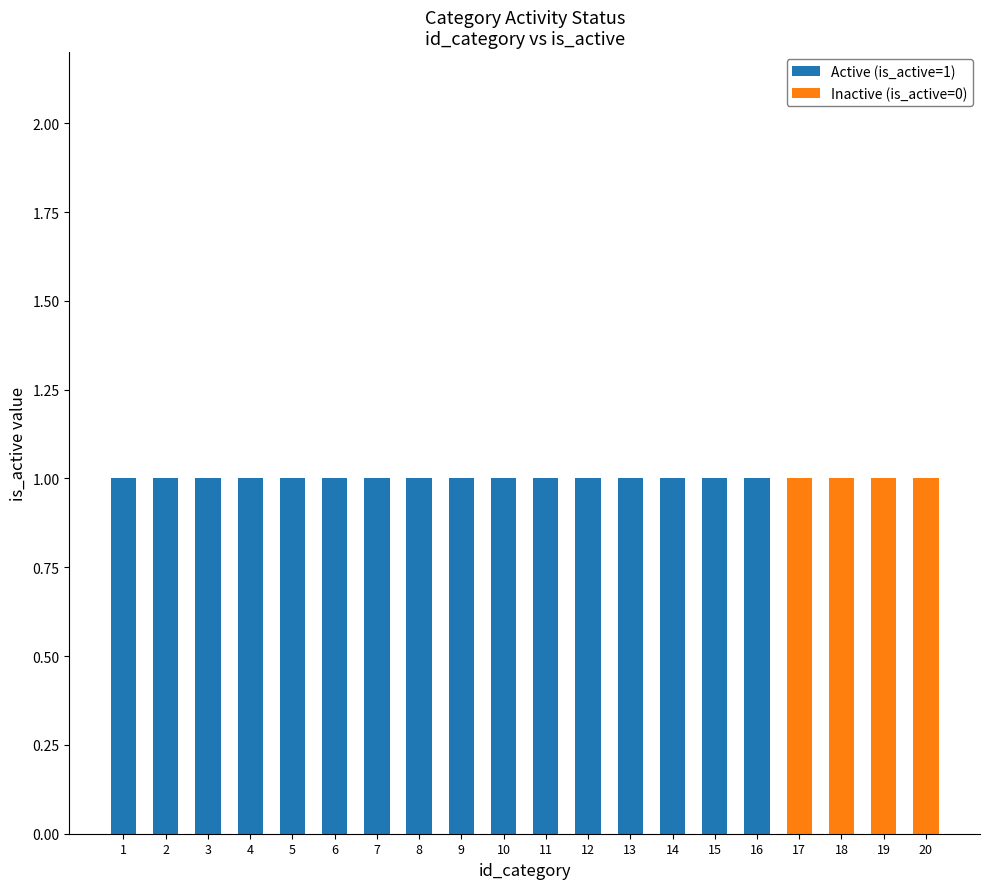

The value of Active (is_active=1) at 6 is 1. True or false?

True